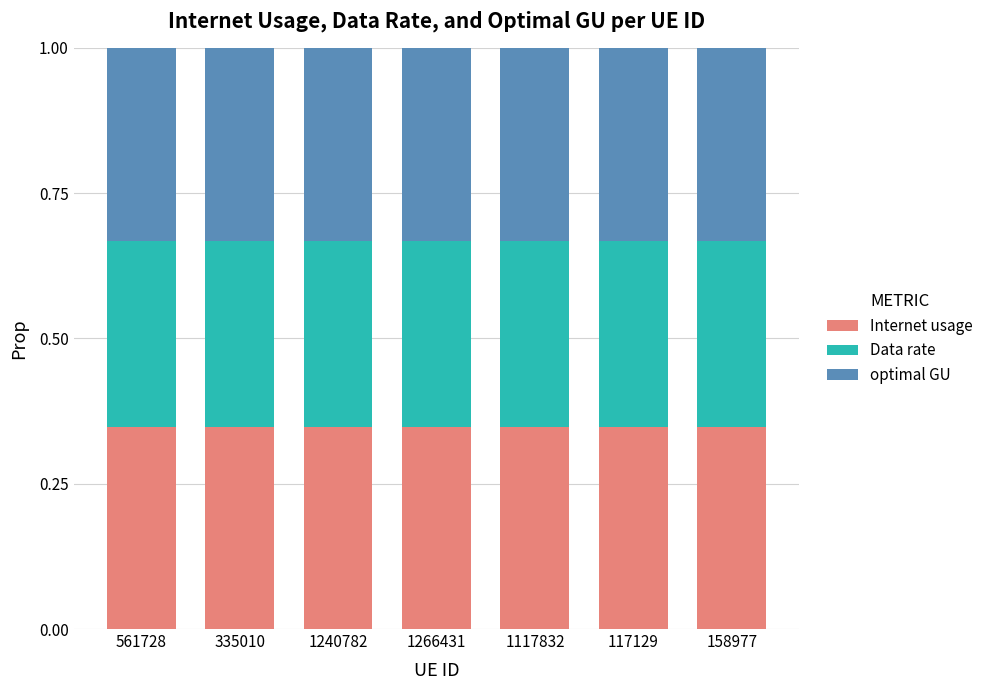

What is the total value across all series at 1240782?

1.0